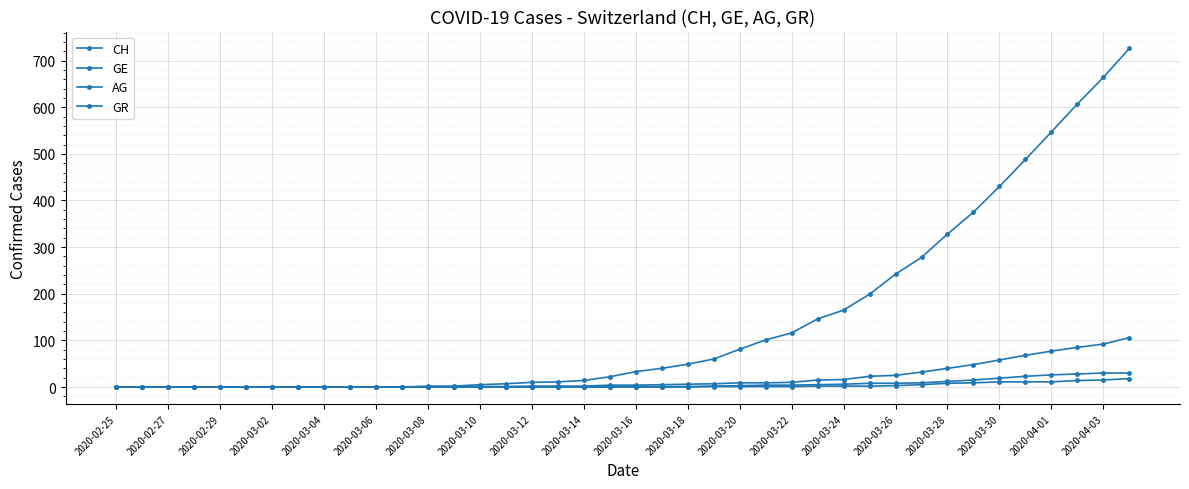

How many lines are shown in the chart?

4